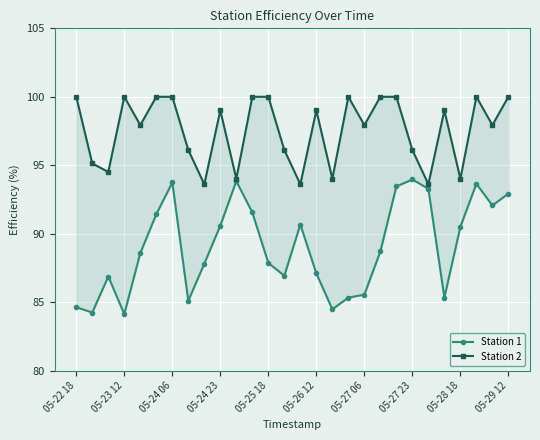

True or false: Station 1 and Station 2 intersect in this chart.

False